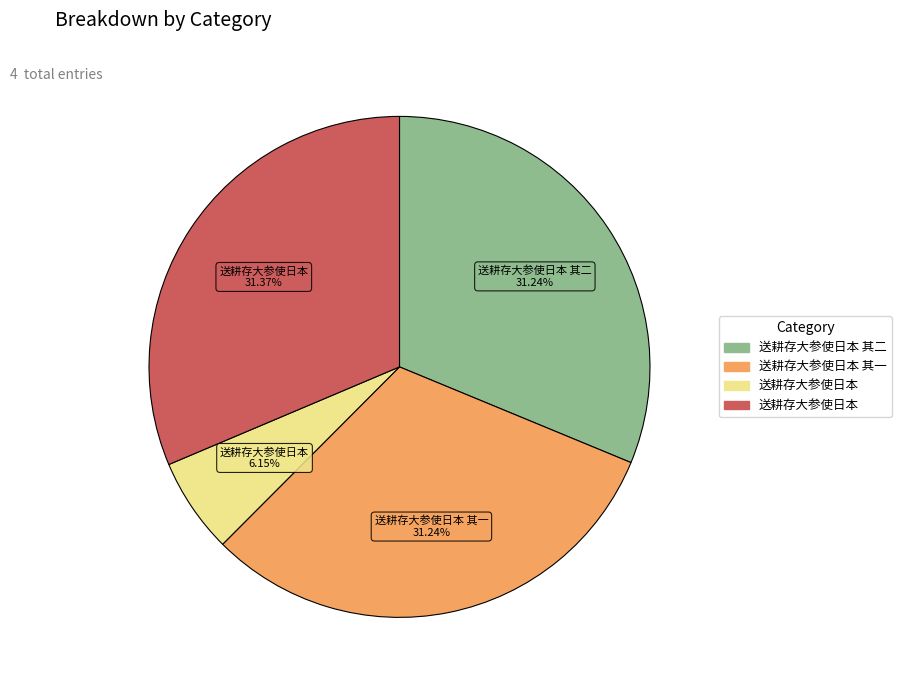

To the nearest percent, what is the average slice percentage?

25%